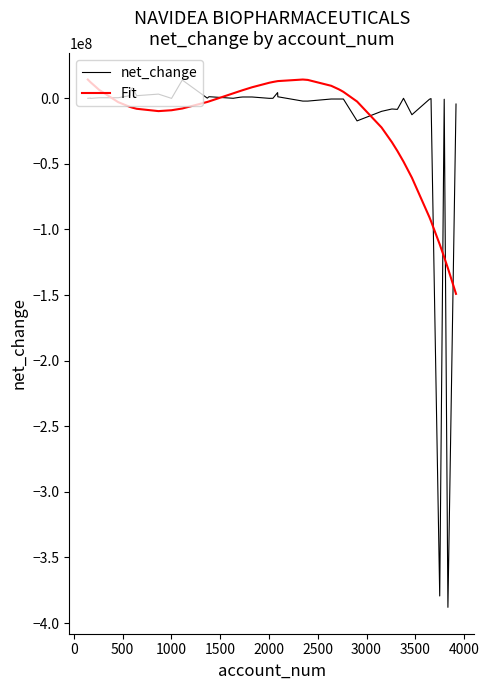

What is the lowest value of the net_change series?

-388002649.0